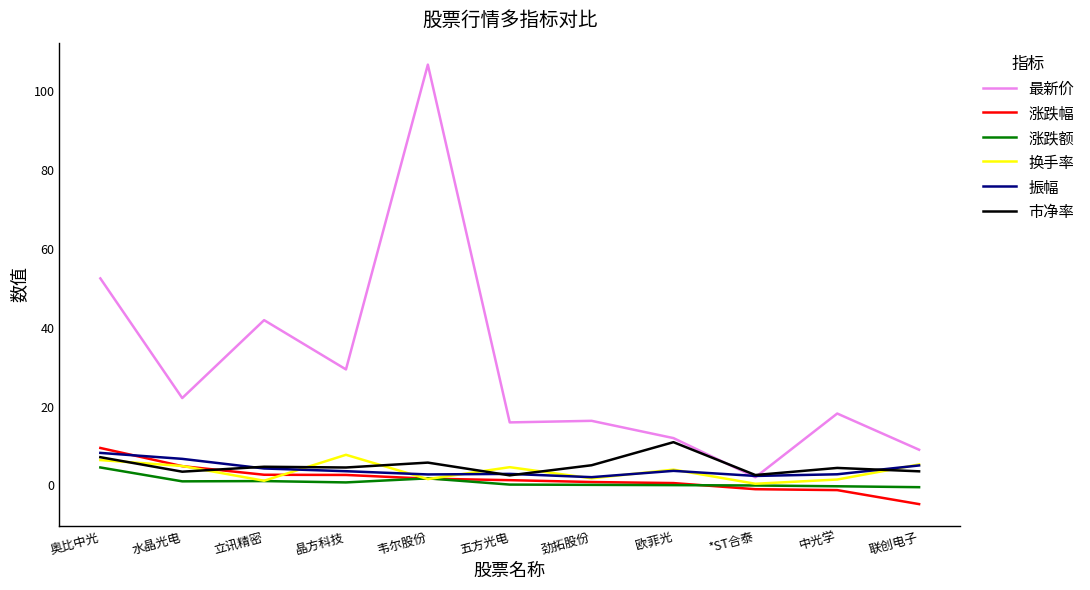

The value of 最新价 at 中光学 is 4.6. True or false?

False